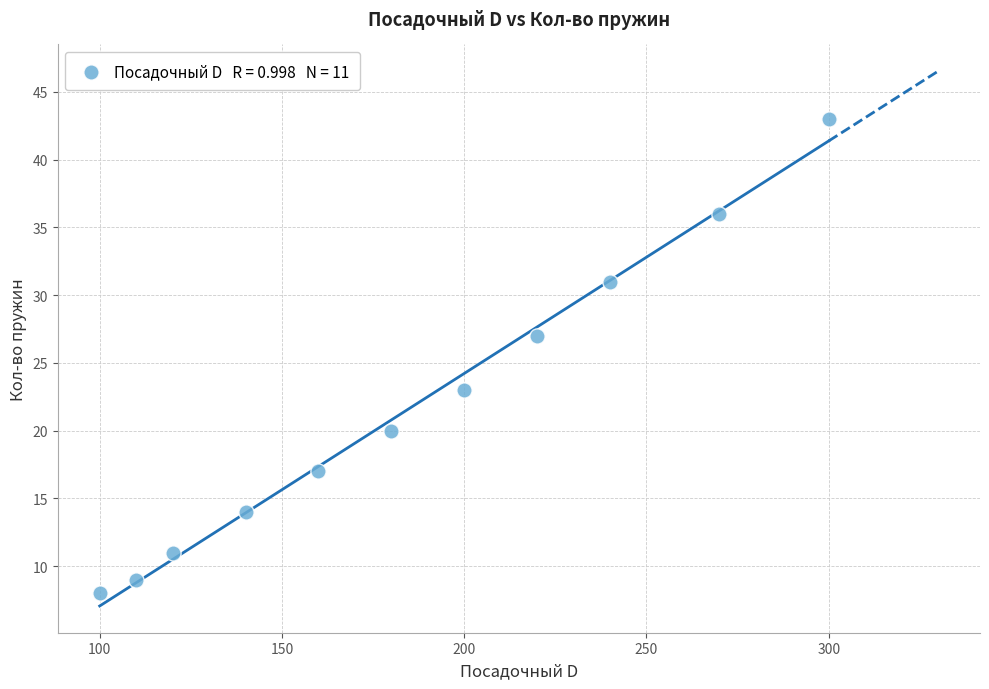

What is the range of Y values (max minus min)?

35